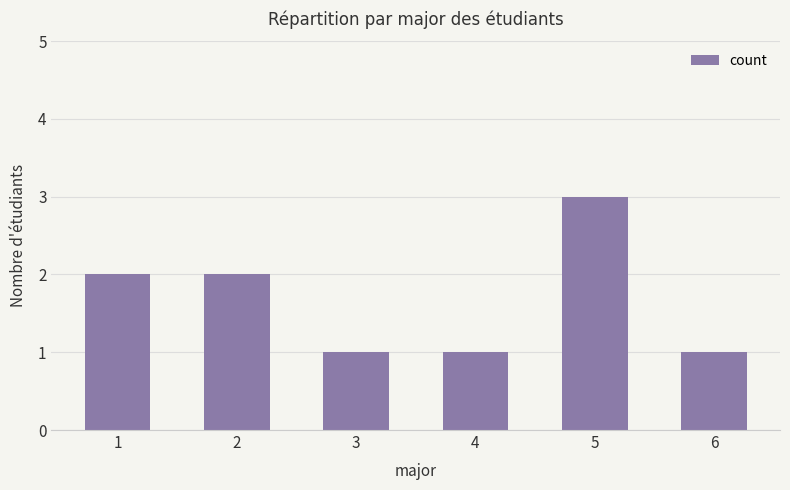

What is the ratio of the value at 5 to the value at 1?

1.5